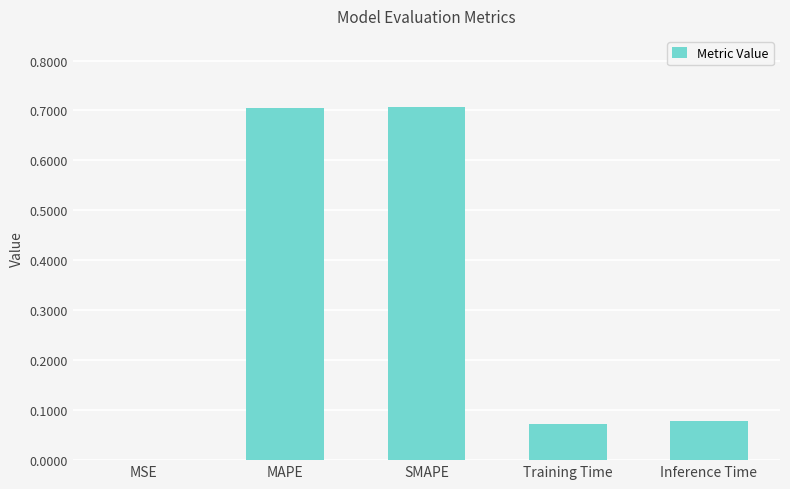

What is the sum of all values?

1.6